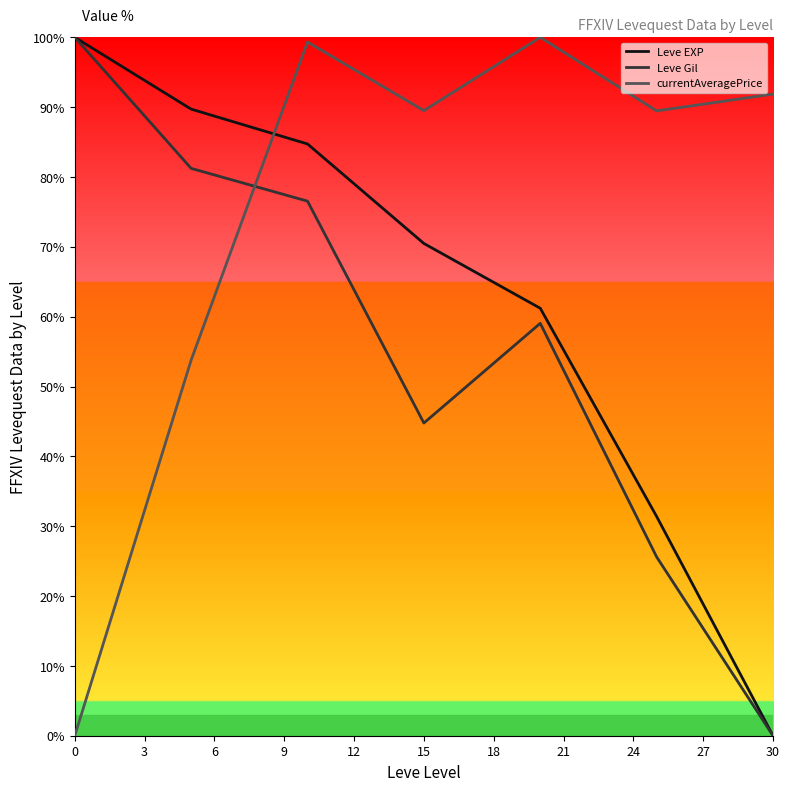

After their last crossing, which series has the higher values: currentAveragePrice or Leve Gil?

currentAveragePrice